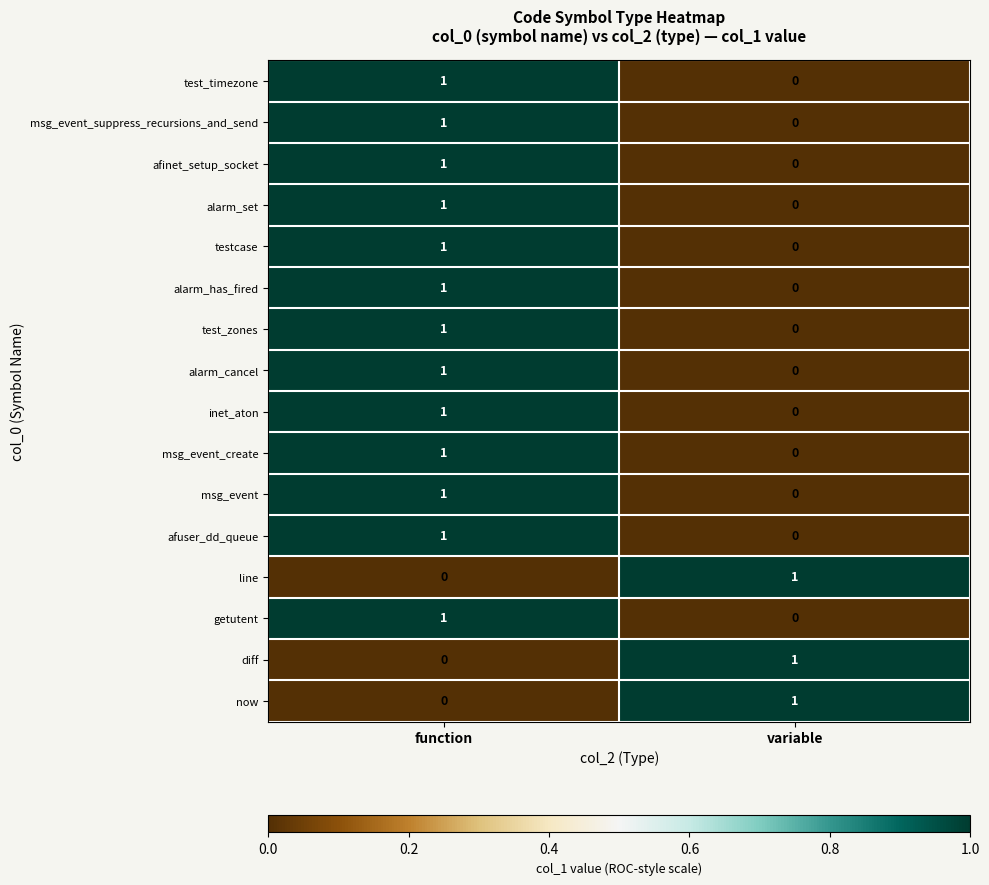

Is it true that afinet_setup_socket equals 0 at variable?

True